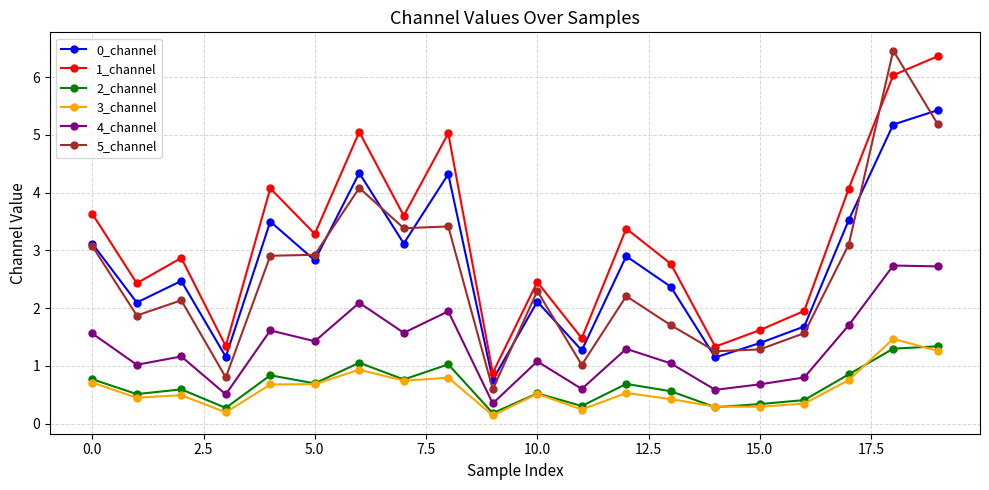

Which series has the largest range (max minus min)?

5_channel